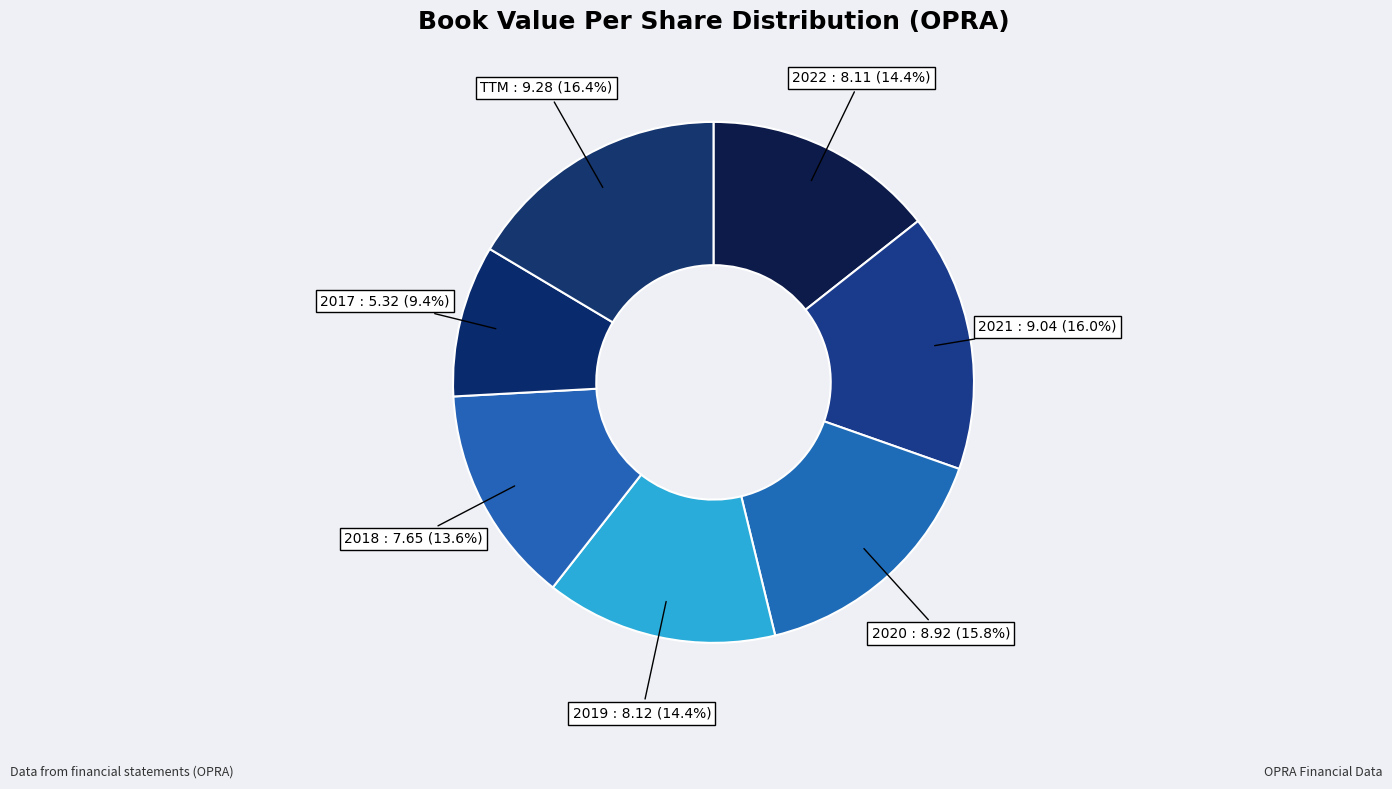

Is there a majority slice in this chart?

No